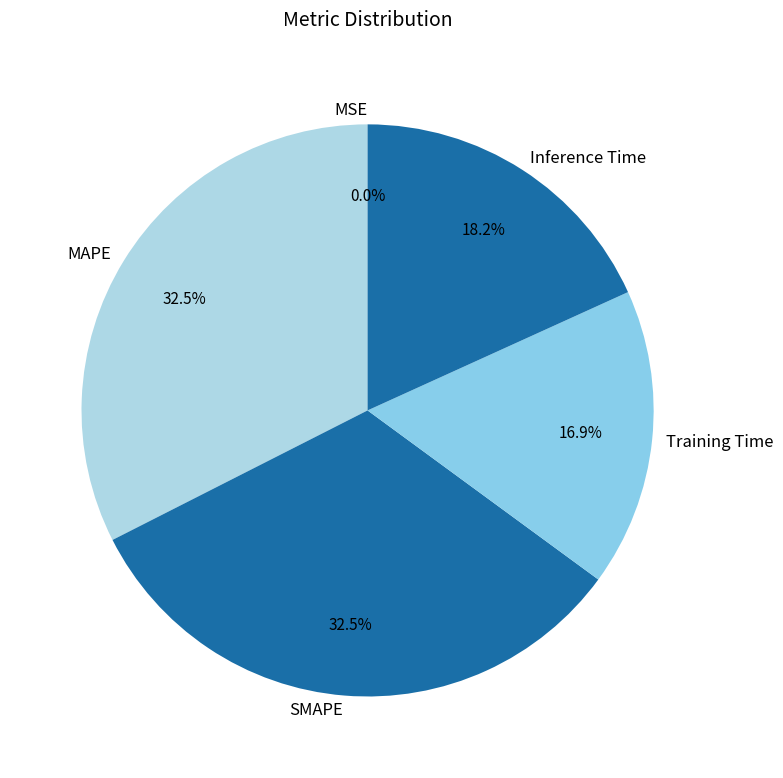

Does any single category account for the majority?

No